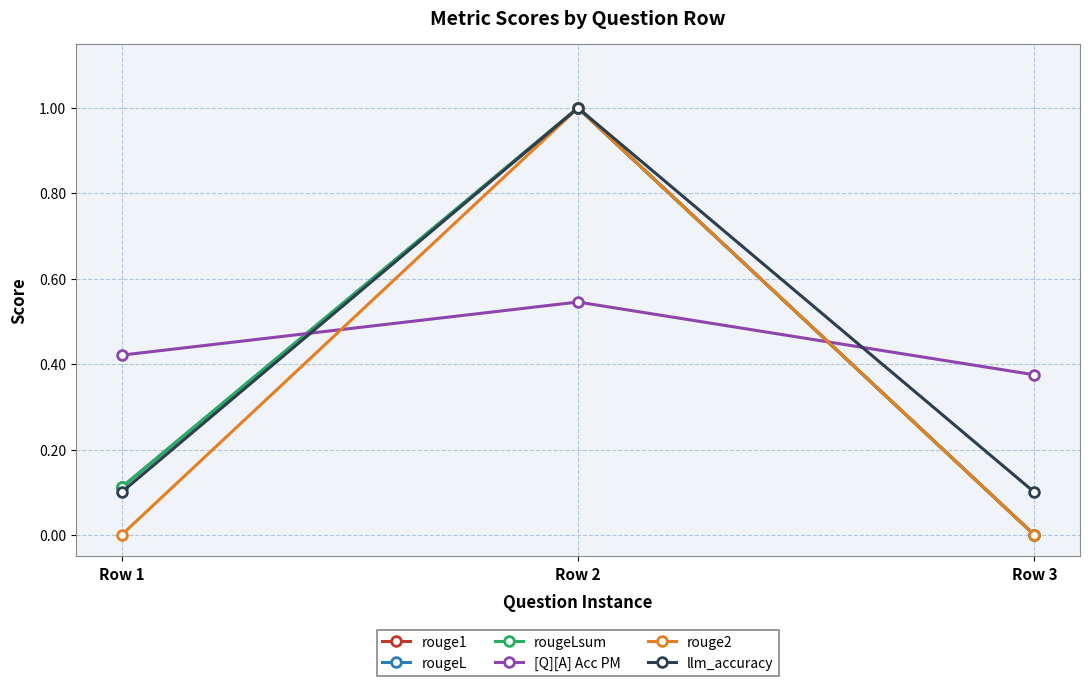

What is the total value across all series at Row 2?

5.5